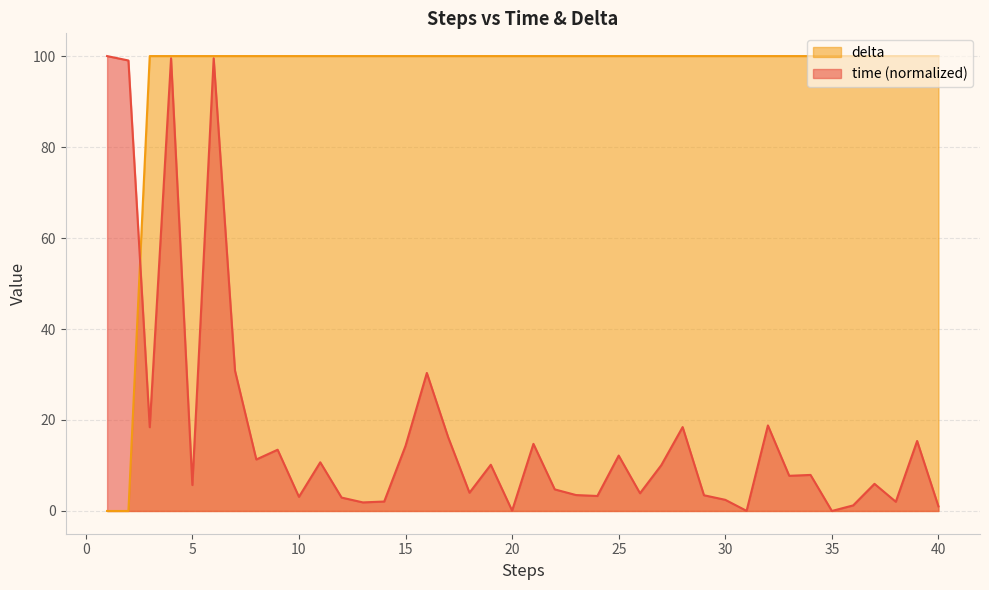

How many lines are shown in the chart?

2